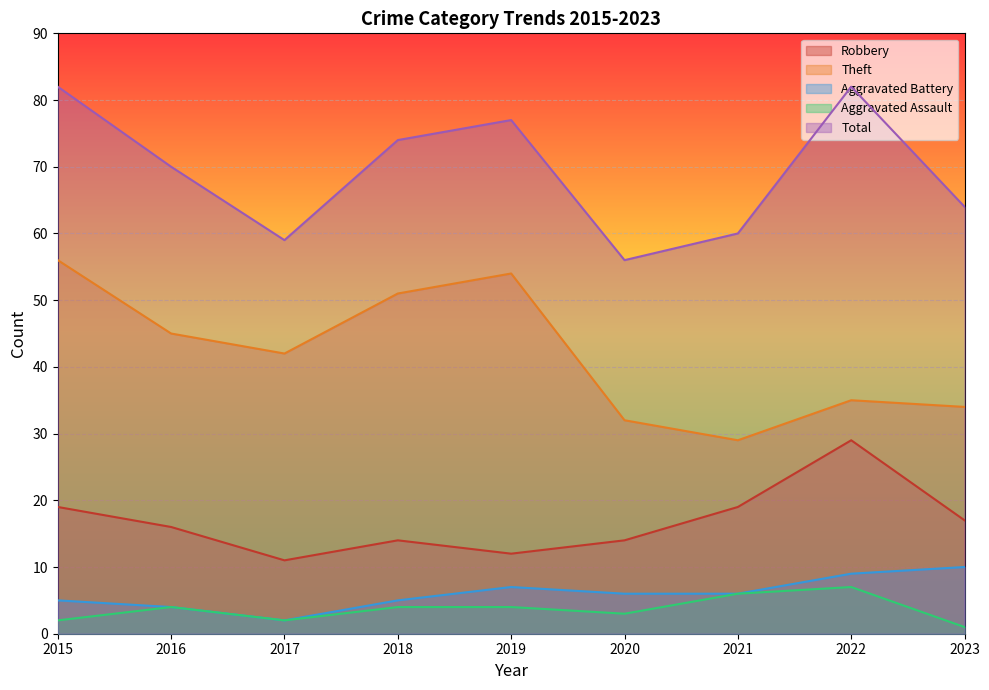

Reading left to right, extract all data points from this chart.

Robbery: 2015=19	2016=16	2017=11	2018=14	2019=12	2020=14	2021=19	2022=29	2023=17
Theft: 2015=56	2016=45	2017=42	2018=51	2019=54	2020=32	2021=29	2022=35	2023=34
Aggravated Battery: 2015=5	2016=4	2017=2	2018=5	2019=7	2020=6	2021=6	2022=9	2023=10
Aggravated Assault: 2015=2	2016=4	2017=2	2018=4	2019=4	2020=3	2021=6	2022=7	2023=1
Total: 2015=82	2016=70	2017=59	2018=74	2019=77	2020=56	2021=60	2022=82	2023=64